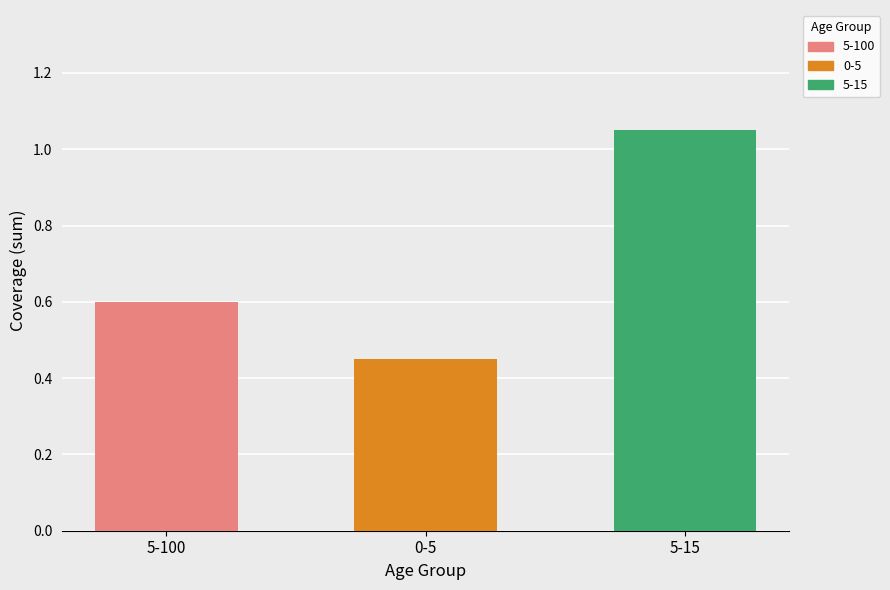

Does the chart contain any negative values?

No